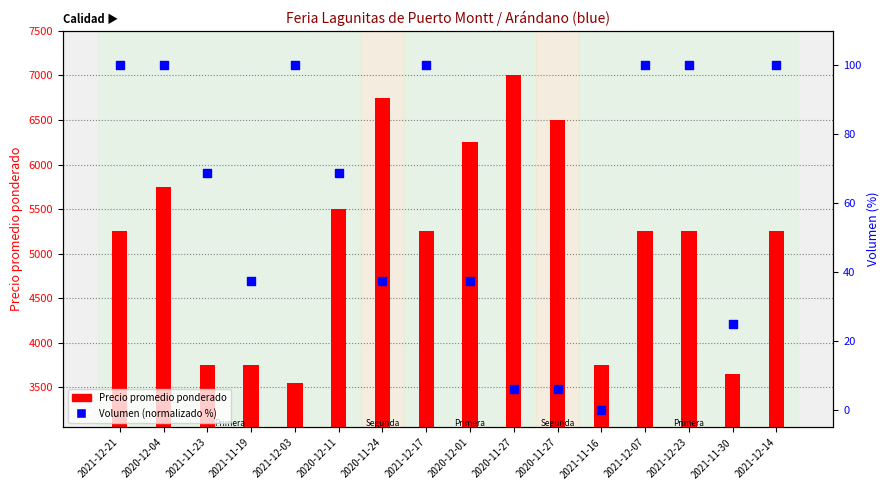

At which category is the sum across all series the highest?

2020-11-27